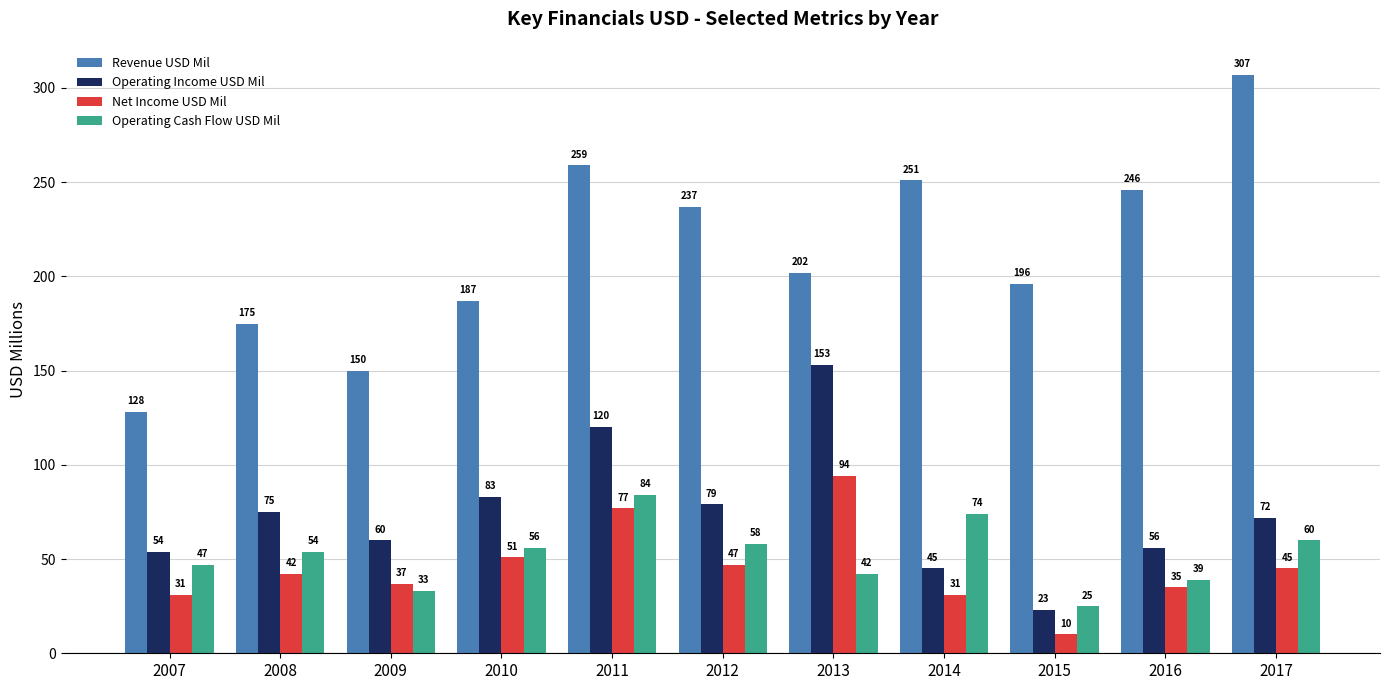

What value does the Revenue USD Mil series have at 2008, to the nearest 10?

180